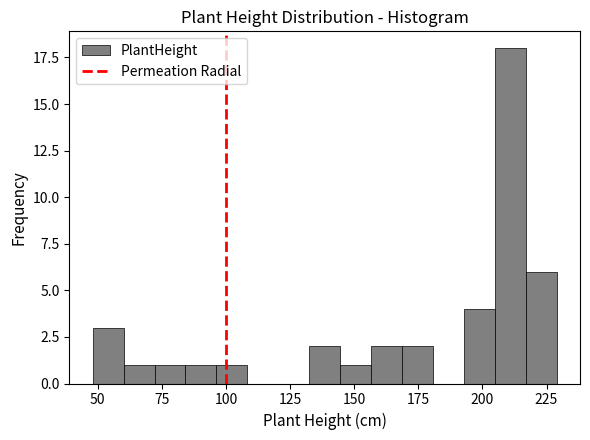

Around what value on the x-axis is the tallest bar? Give the approximate position of its centre, as read against the axis.

210